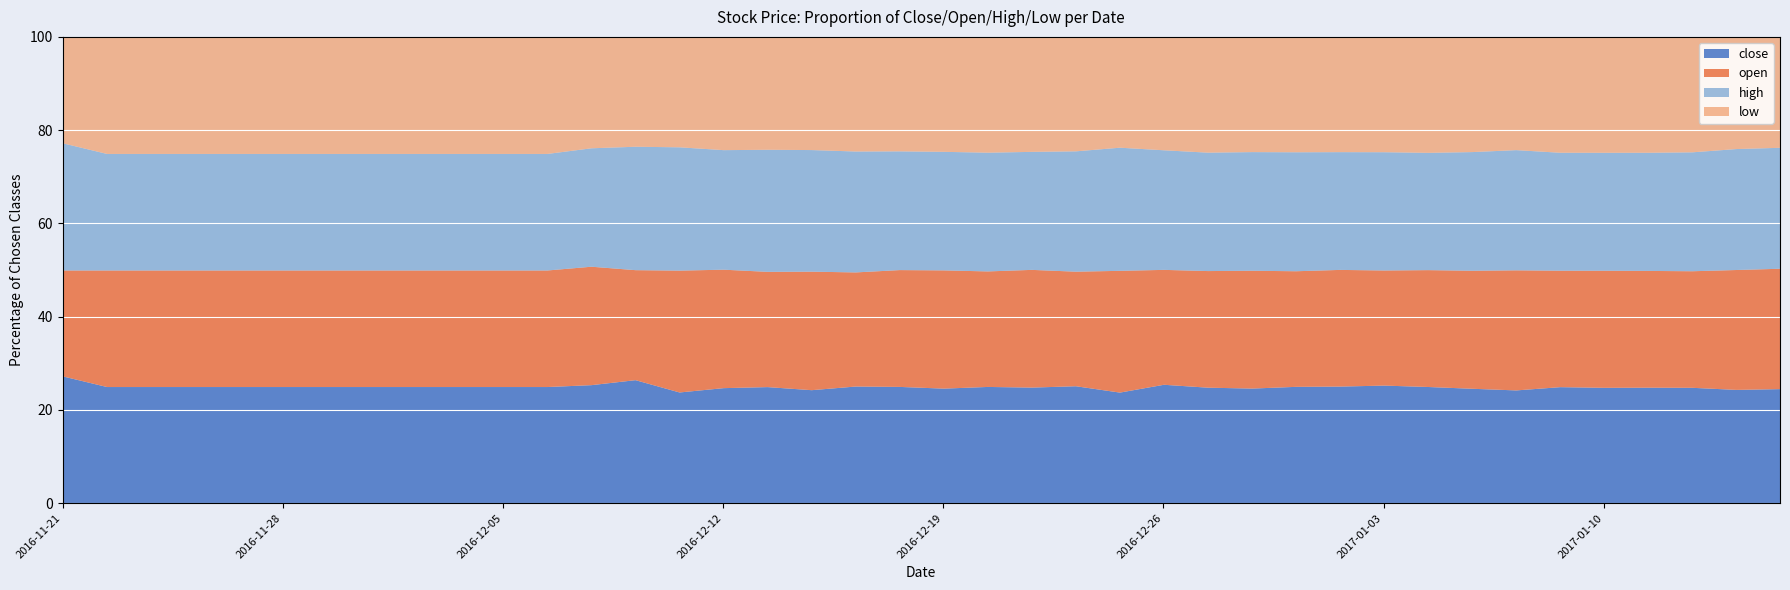

How many interior local peaks does the low series have?

4